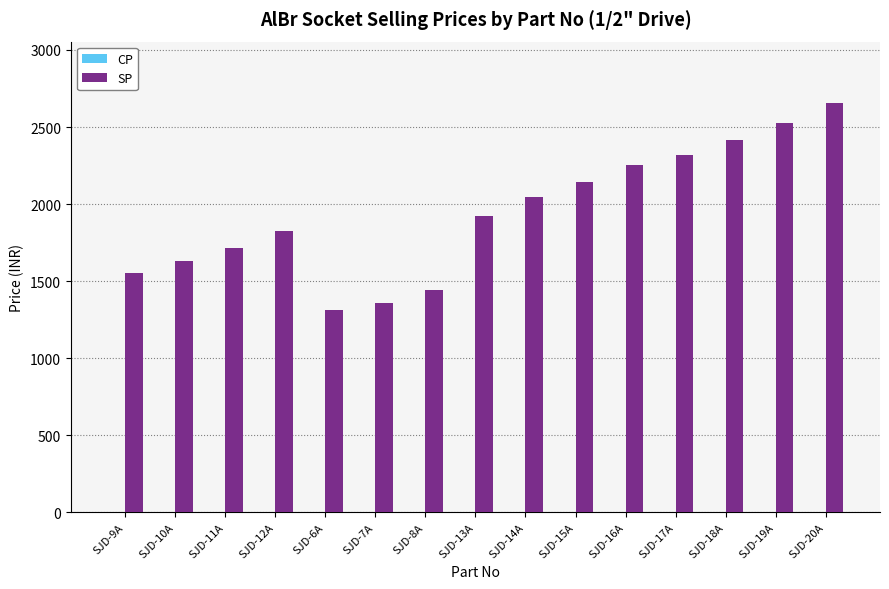

How many bars are there in total?

15